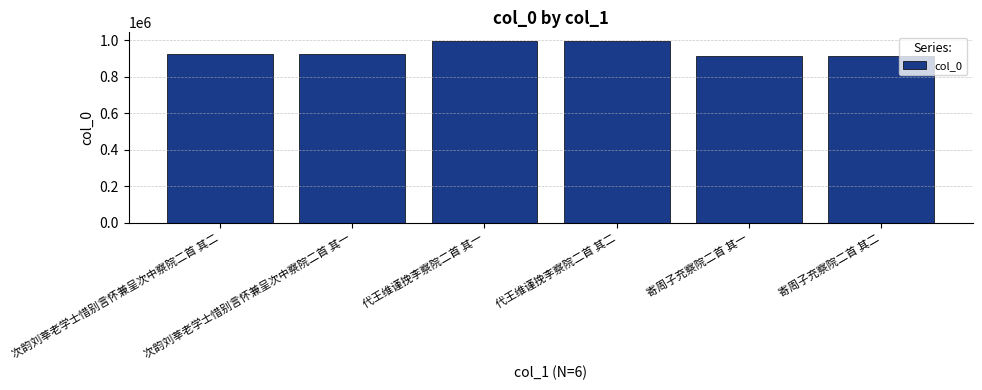

What is the average value?

944109